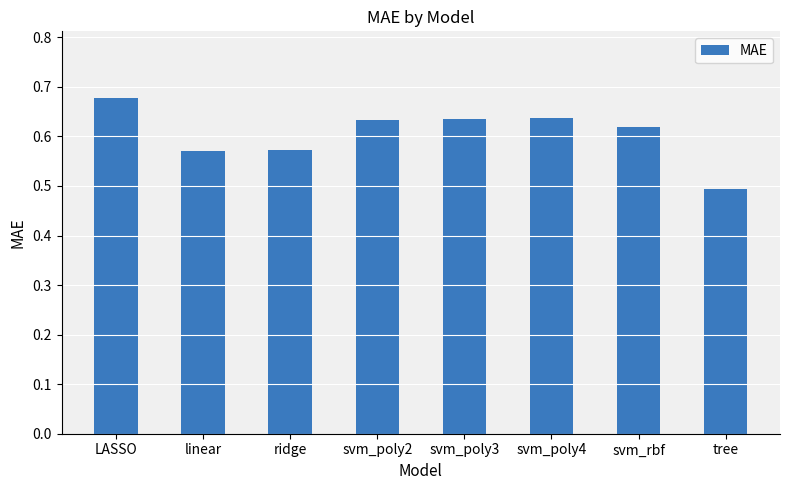

What is the sum of all values?

4.8